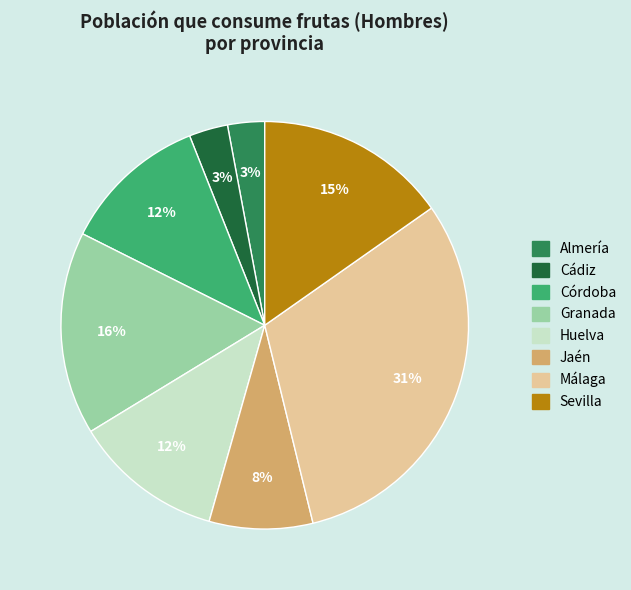

True or false: Sevilla accounts for 15% of the total.

True